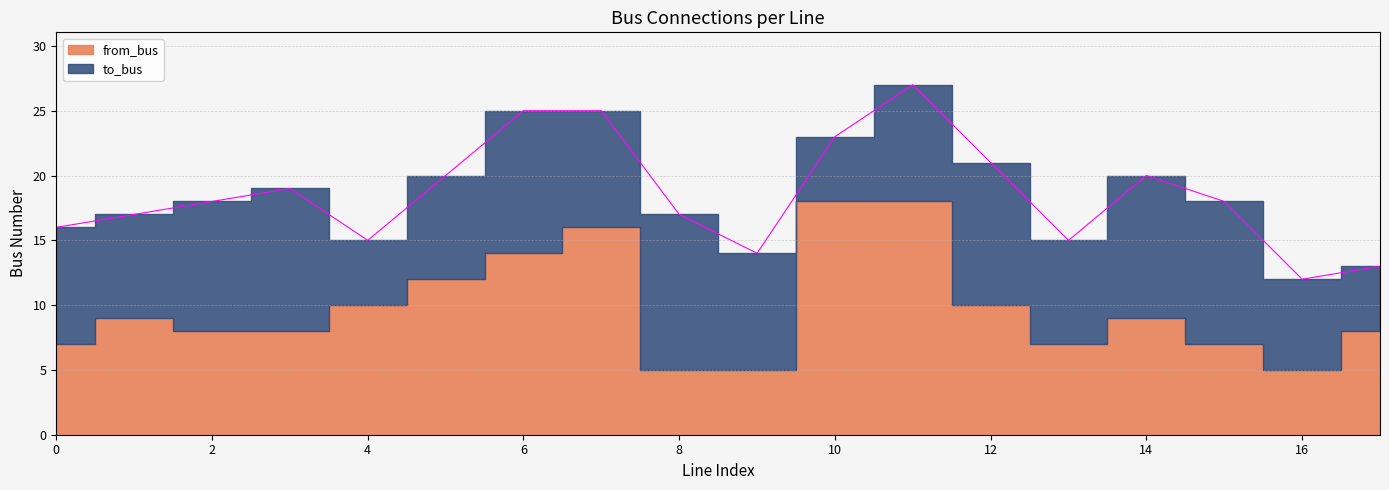

Reading left to right, what are all the values shown in this chart?

from_bus: 7	9	8	8	10	12	14	16	5	5	18	18	10	7	9	7	5	8
to_bus: 9	8	10	11	5	8	11	9	12	9	5	9	11	8	11	11	7	5